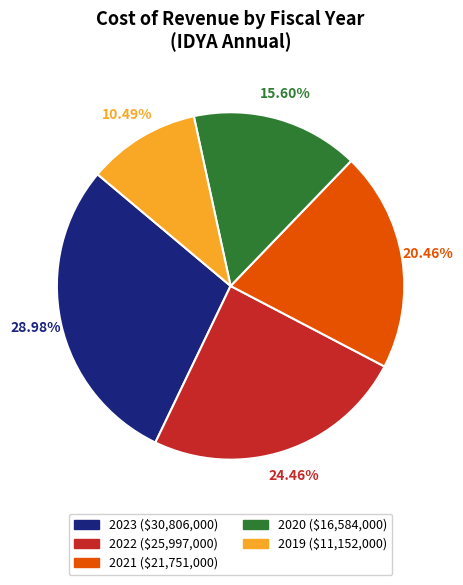

Which category has the smallest portion of the pie?

2019